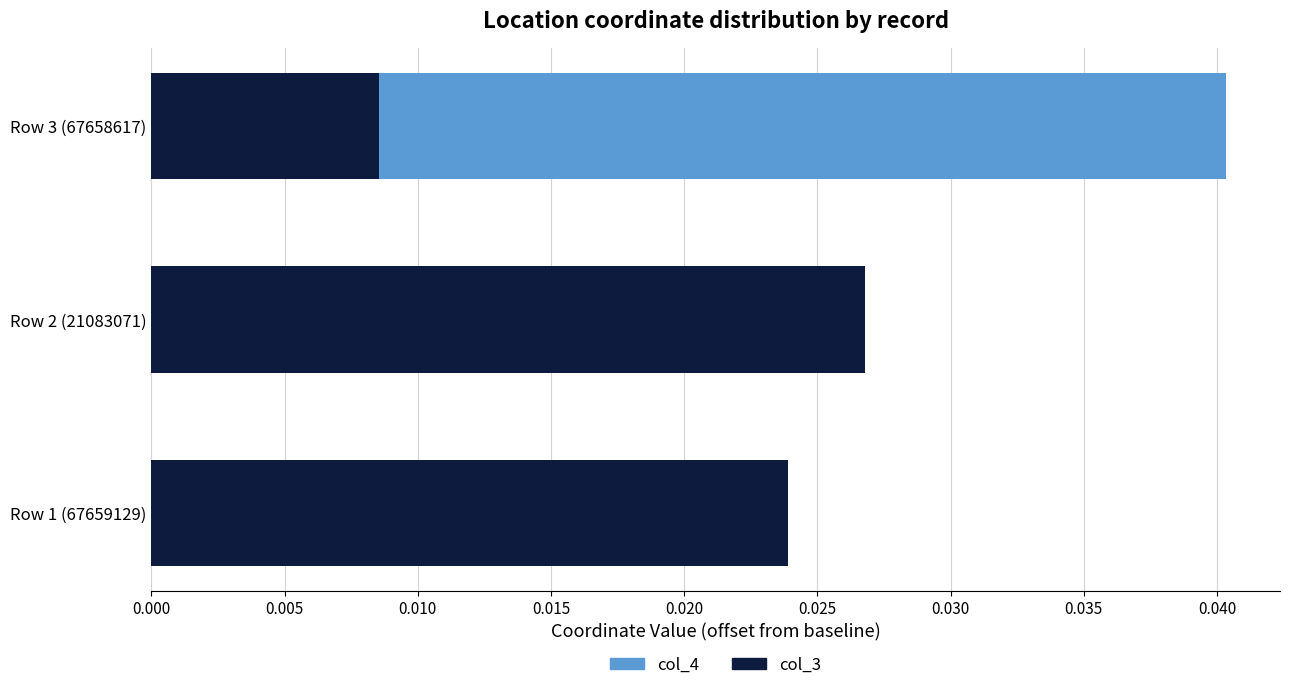

List the series in order of their peak value, highest first.

col_4, col_3